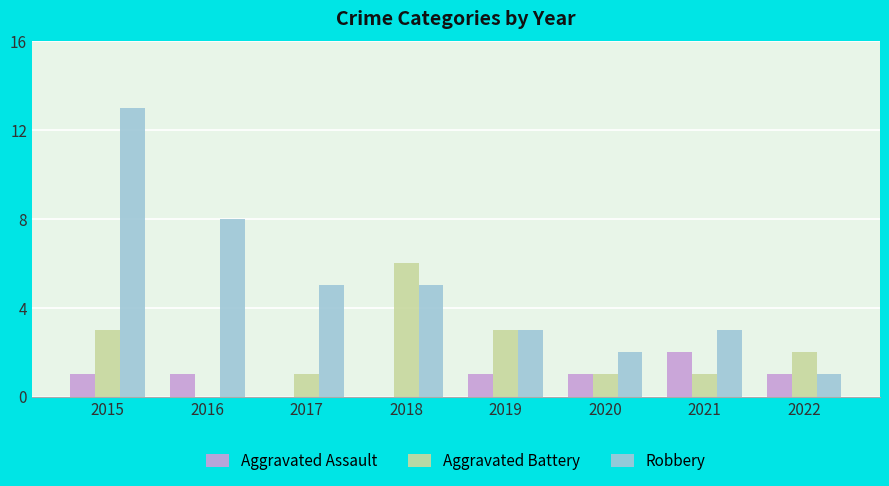

What is the sum of all Robbery values?

40